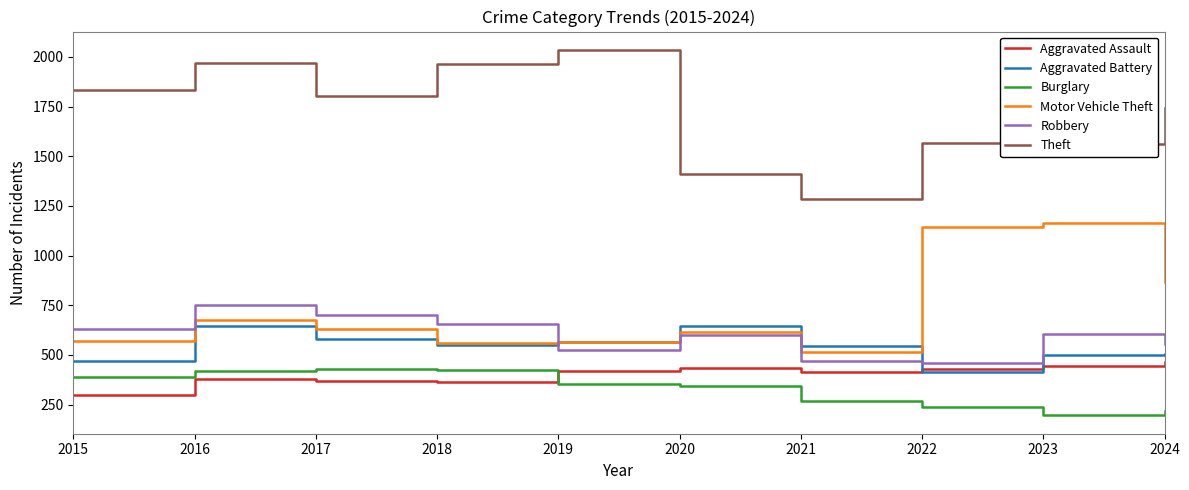

What value does the Motor Vehicle Theft series have at 2020?

613